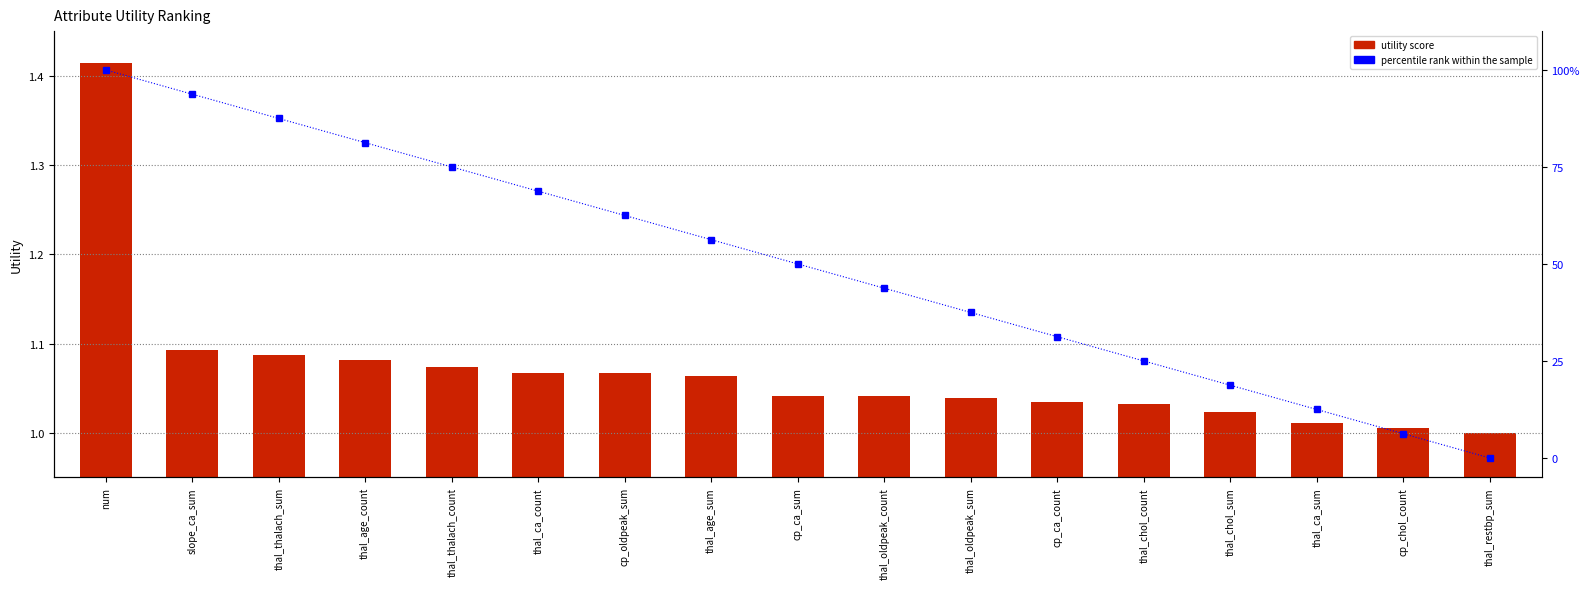

True or false: utility score has a value of 0.3 at thal_ca_sum.

False